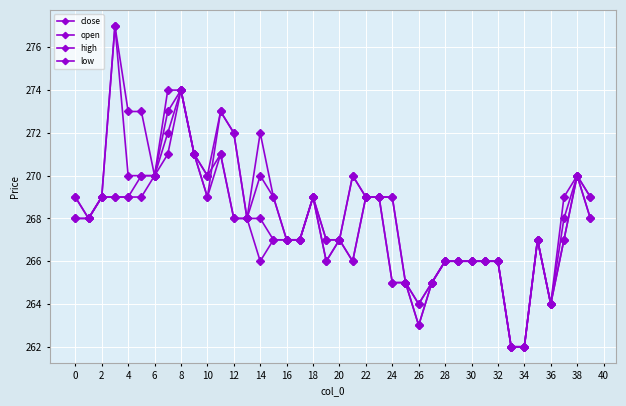

Is this an area chart (filled region under the line)?

No